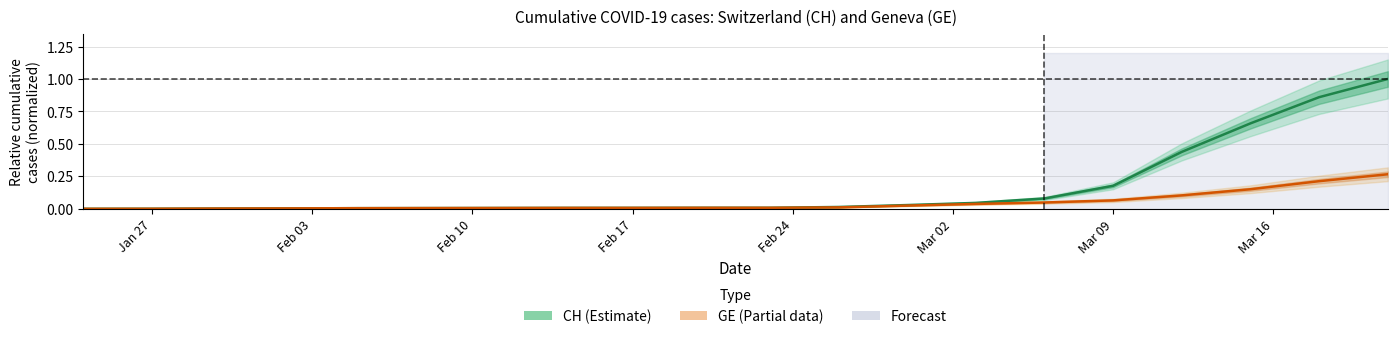

Between Feb 17 and Mar 16, which series saw the biggest shift?

CH